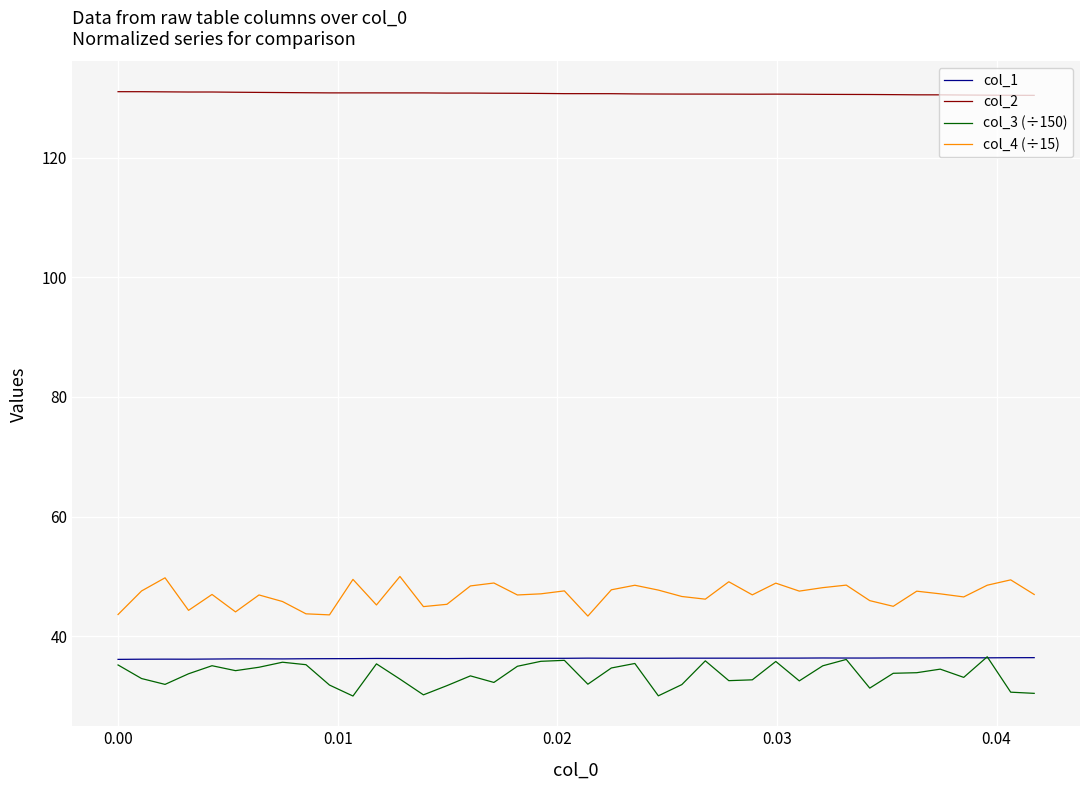

Which series has the largest total across all categories?

col_2